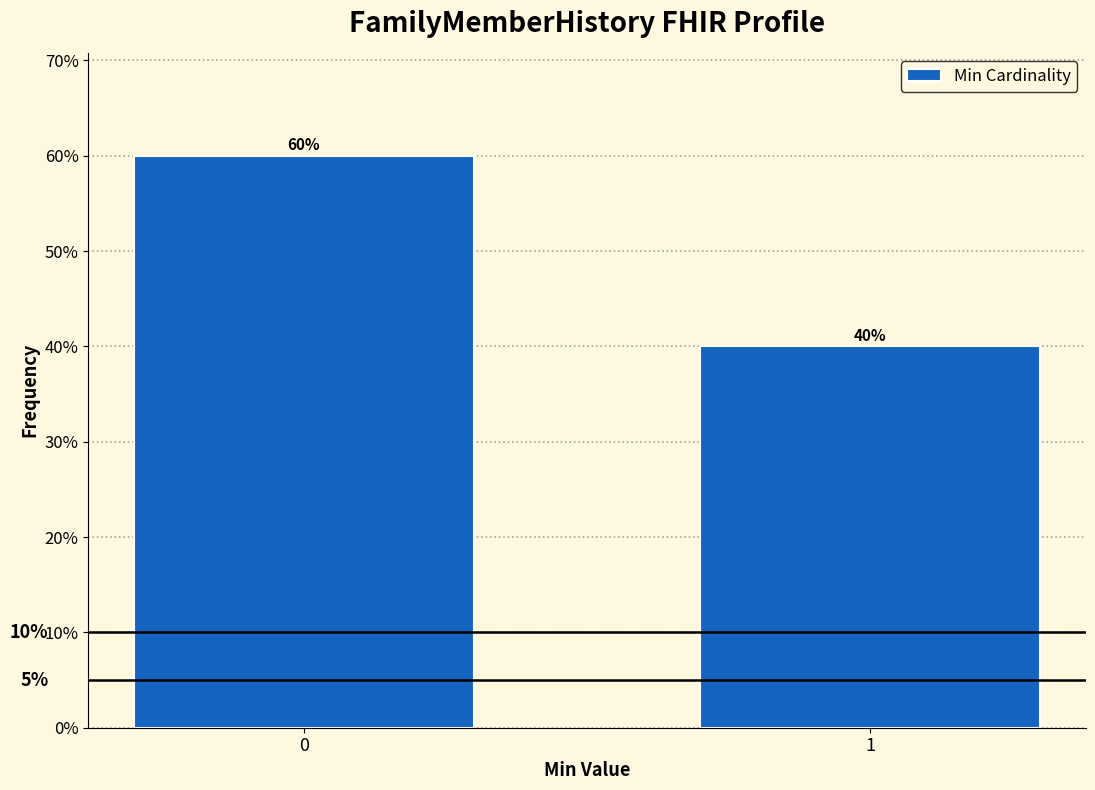

Reading right to left, transcribe all the data shown in this chart.

1=40	0=60